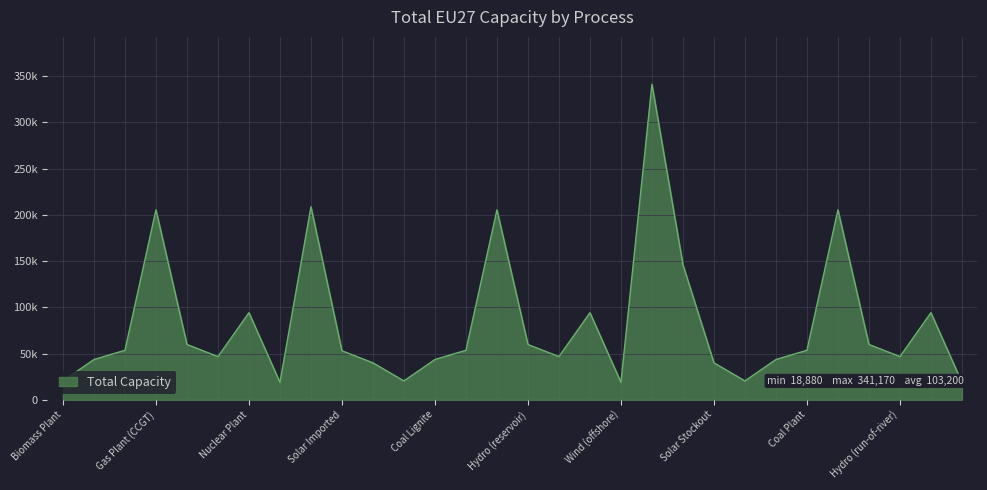

Which label corresponds to the smallest value in the chart?

Wind (offshore)